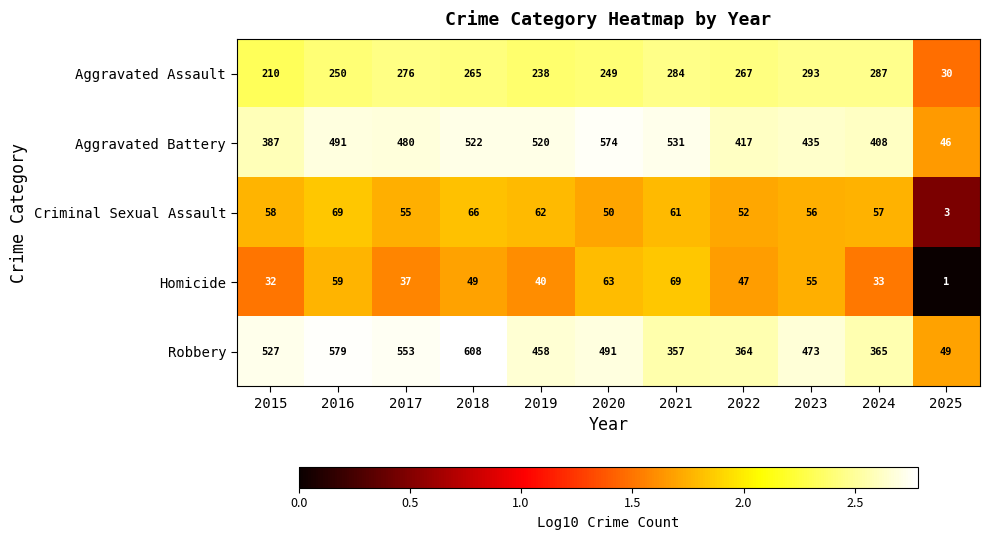

At which label is Criminal Sexual Assault closest to 36?

2020